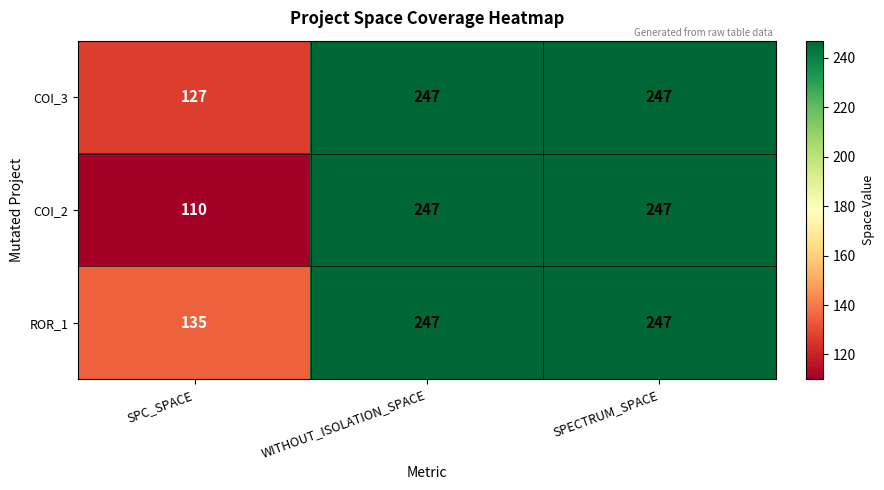

Which series has the widest spread of values?

COI_2